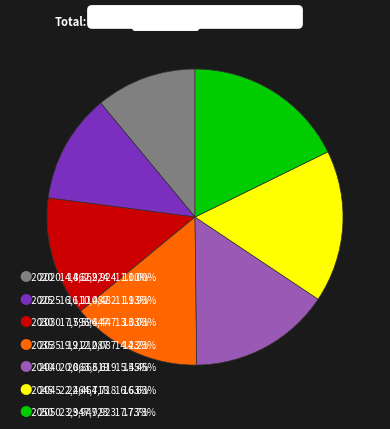

Does any single category account for the majority?

No